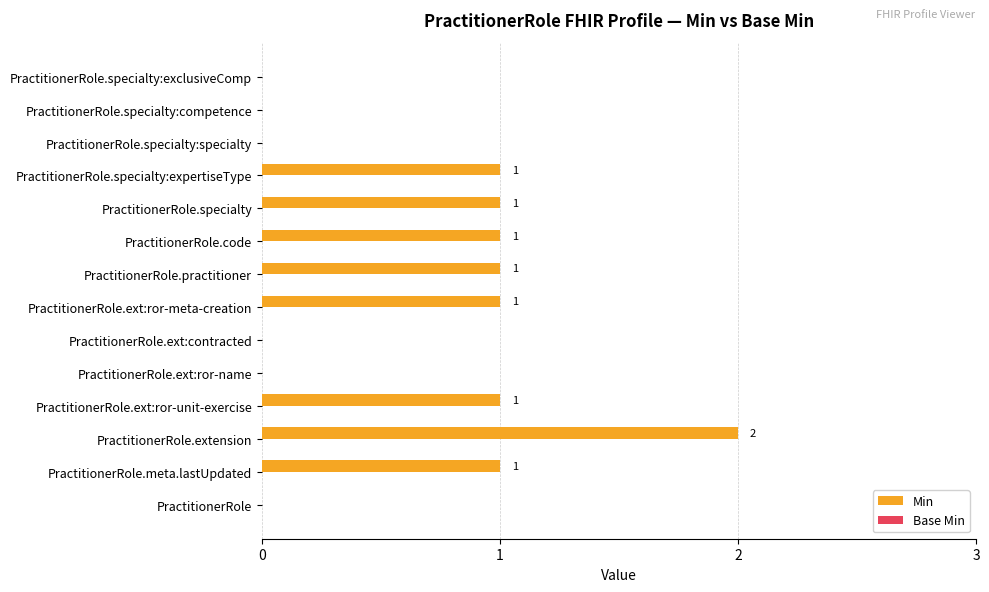

Reading bottom to top, transcribe all the data shown in this chart.

PractitionerRole=0	PractitionerRole.meta.lastUpdated=1	PractitionerRole.extension=2	PractitionerRole.ext:ror-unit-exercise=1	PractitionerRole.ext:ror-name=0	PractitionerRole.ext:contracted=0	PractitionerRole.ext:ror-meta-creation=1	PractitionerRole.practitioner=1	PractitionerRole.code=1	PractitionerRole.specialty=1	PractitionerRole.specialty:expertiseType=1	PractitionerRole.specialty:specialty=0	PractitionerRole.specialty:competence=0	PractitionerRole.specialty:exclusiveComp=0